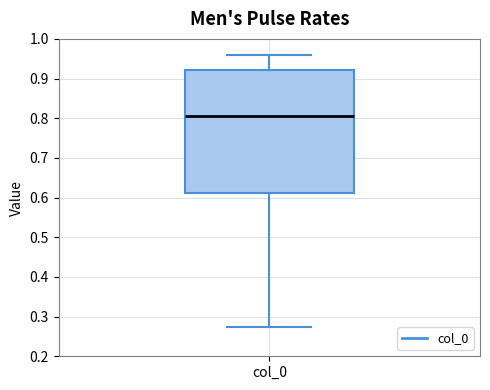

Where is the lower edge of the box for col_0 on the y-axis? The values are not printed on the chart, so give them approximately, as read against the axis.

0.61